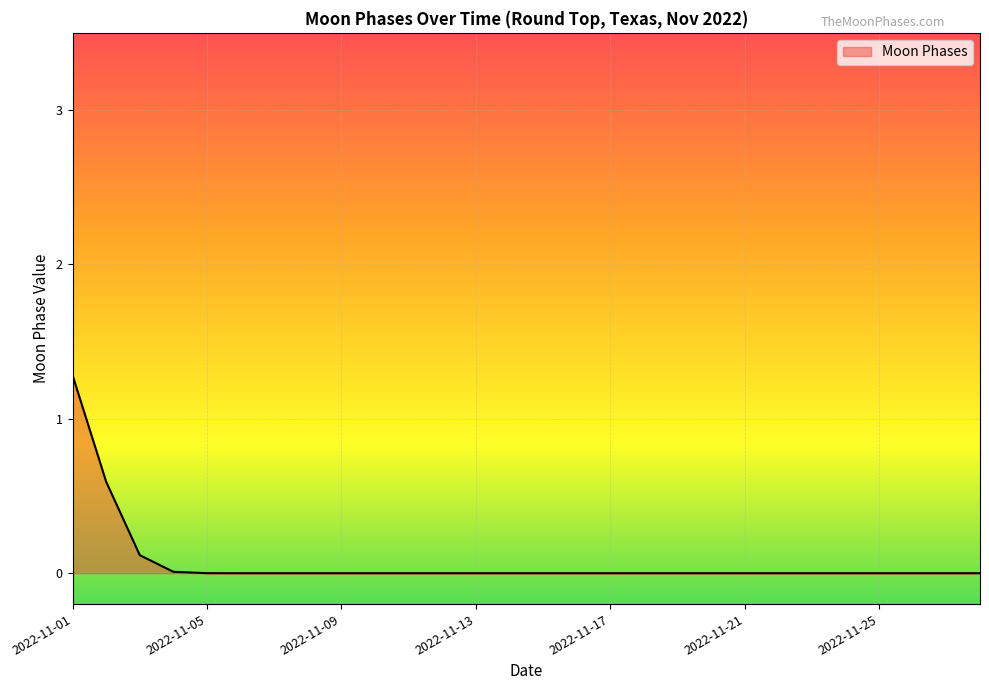

Which category has the highest value across all series?

2022-11-01